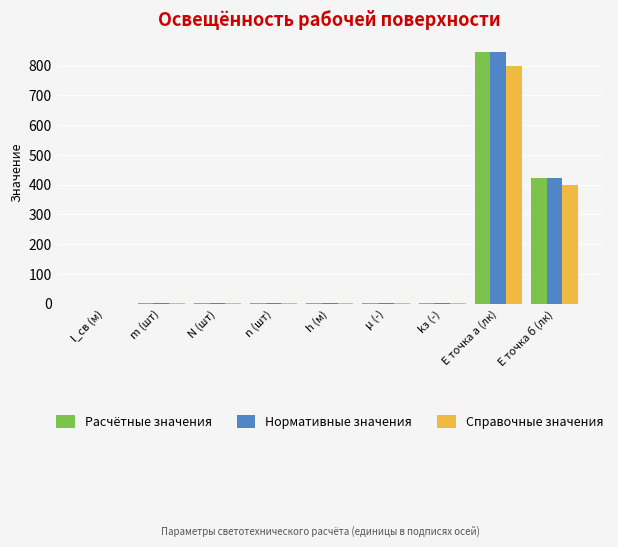

Between kз (-) and E точка а (лк), which series saw the biggest shift?

Нормативные значения